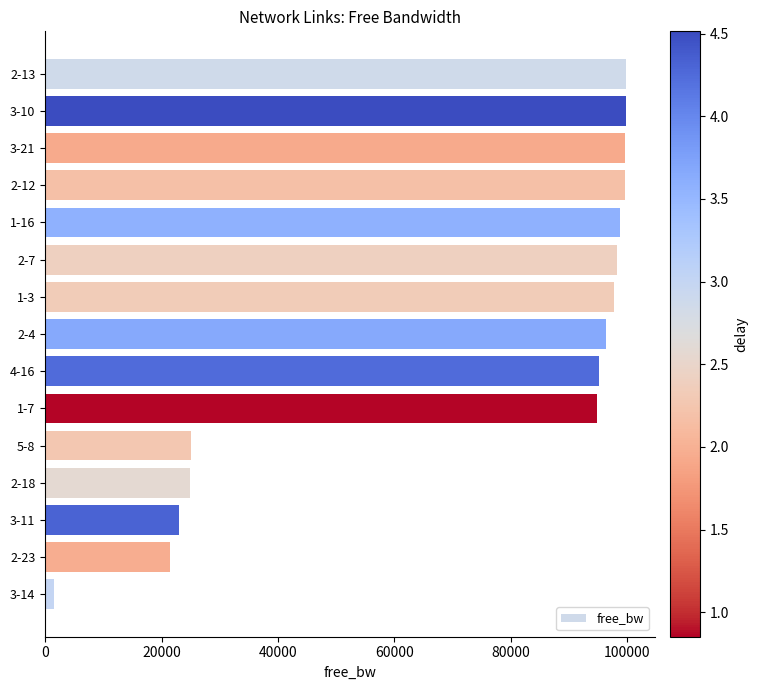

What is the label of the 8th bar from the top?

2-4